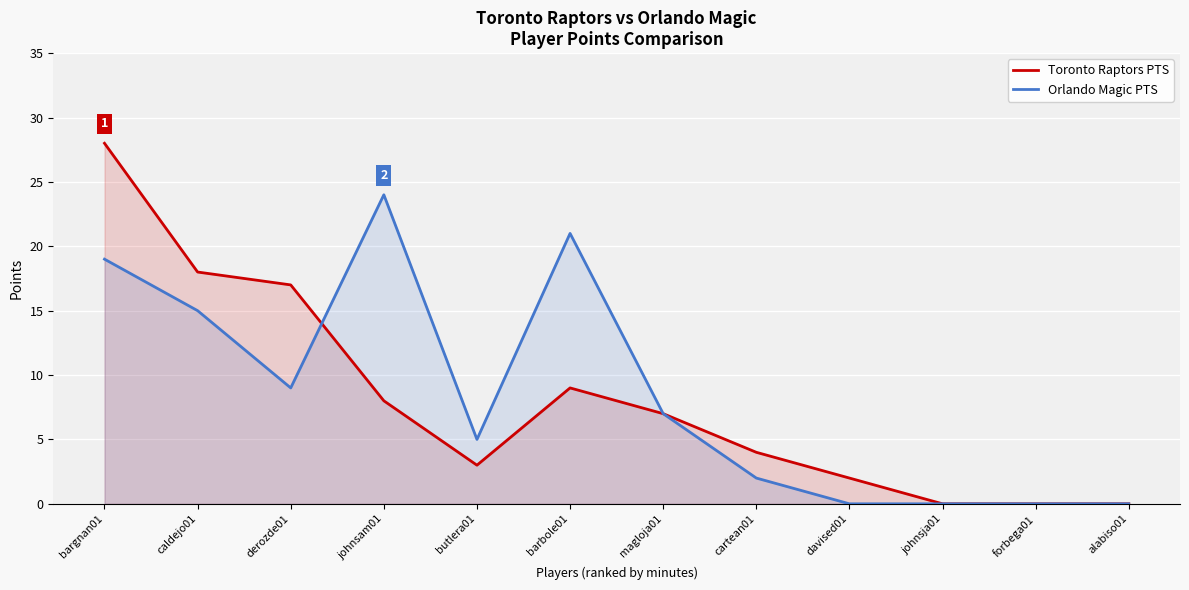

True or false: Orlando Magic PTS has more than 1 interior local peaks.

True